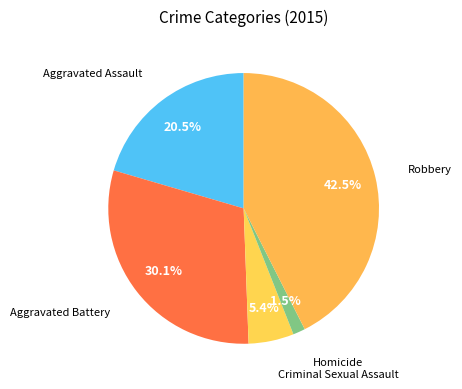

To the nearest percent, what is the average slice percentage?

20%